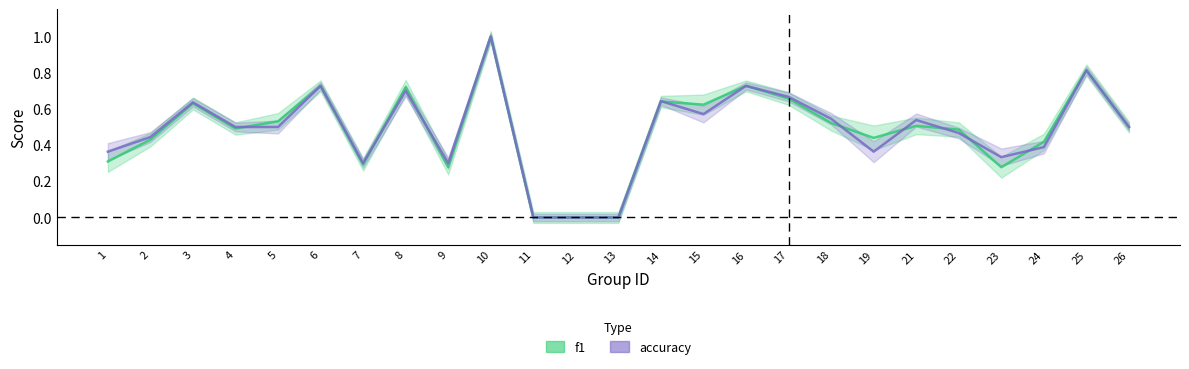

What is the difference between the second highest and second lowest values in the accuracy series?

0.8